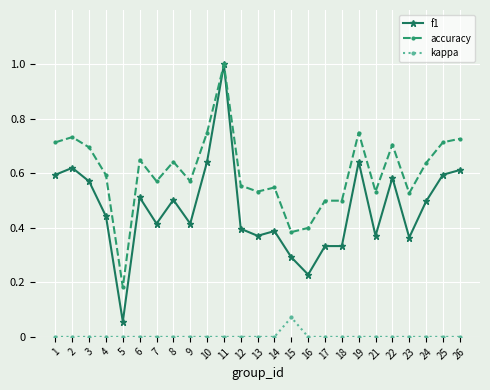

What is the maximum value for accuracy?

1.0